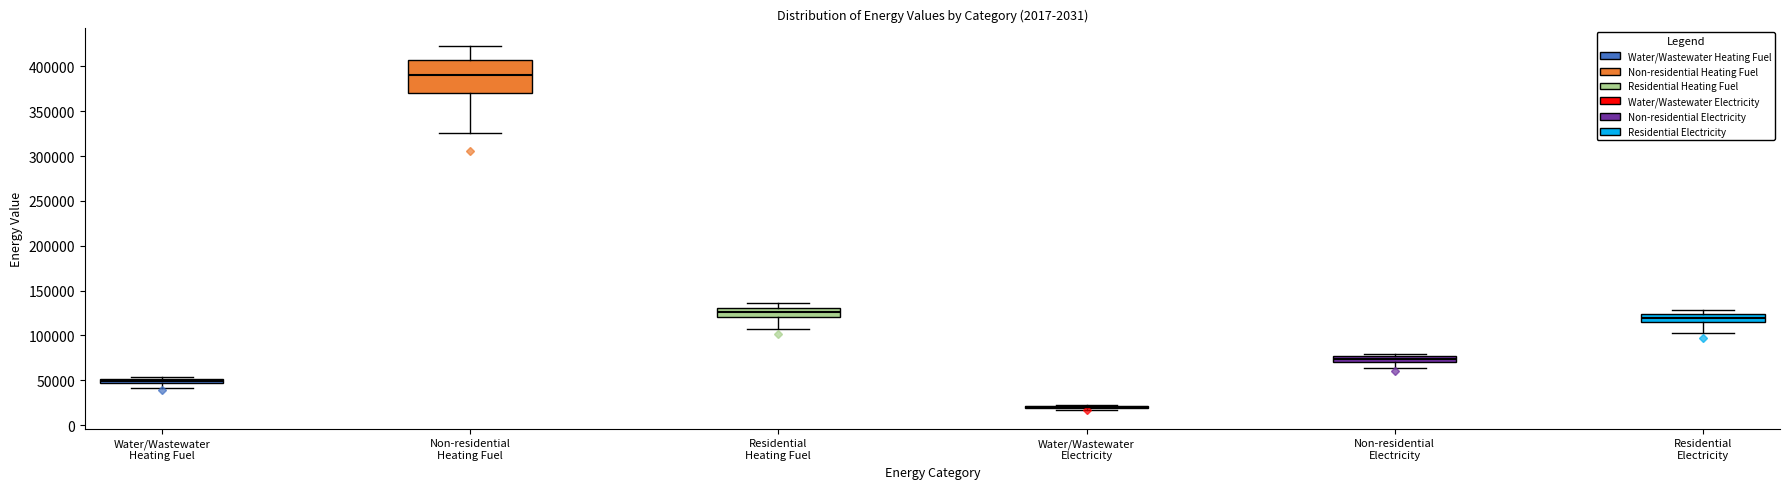

Where does the median line of the box for Non-residential Heating Fuel sit on the y-axis? The values are not printed on the chart, so give them approximately, as read against the axis.

390000